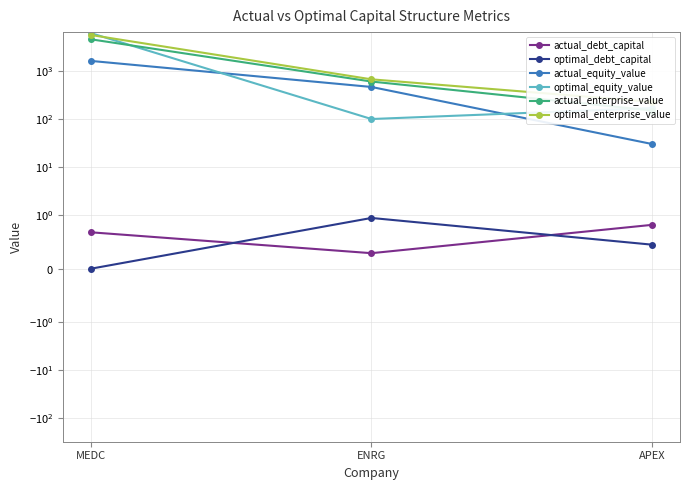

Which series has the largest total across all categories?

optimal_enterprise_value